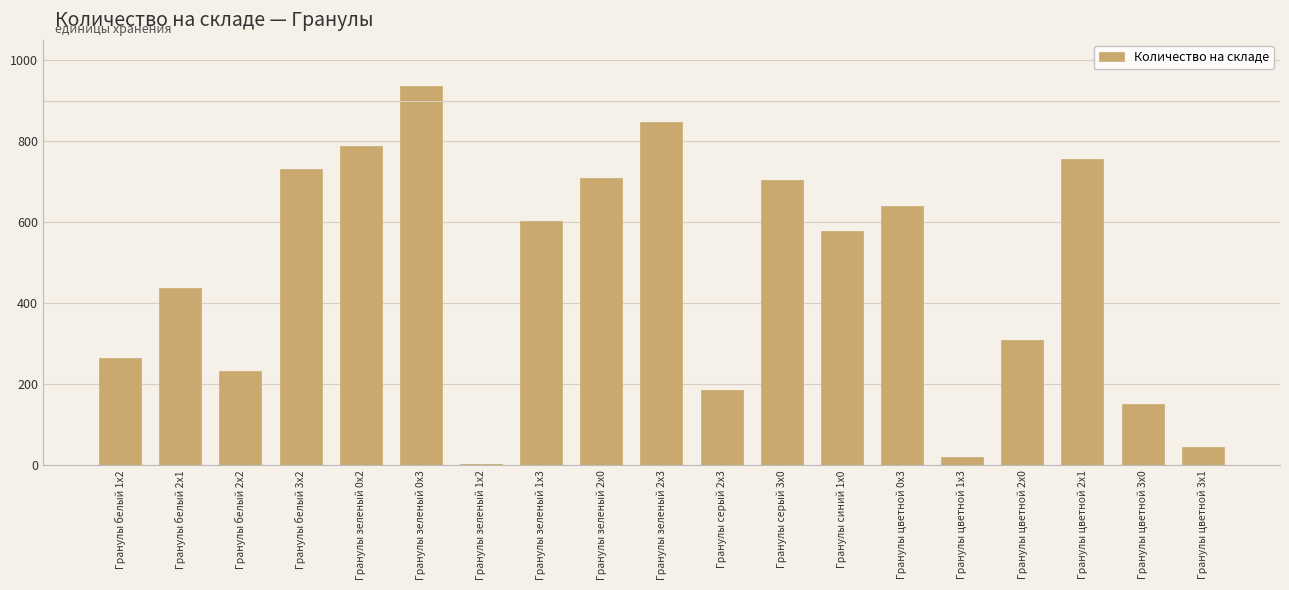

What is the sum of all values?

8942